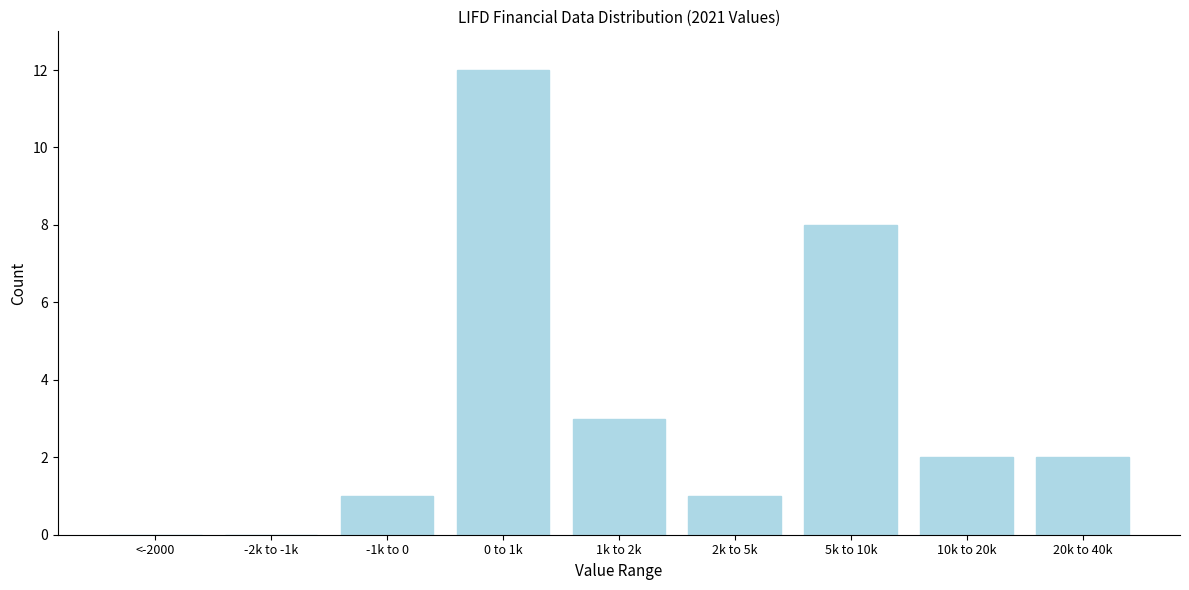

Reading left to right, what are all the values shown in this chart?

<-2000=0	-2k to -1k=0	-1k to 0=1	0 to 1k=12	1k to 2k=3	2k to 5k=1	5k to 10k=8	10k to 20k=2	20k to 40k=2